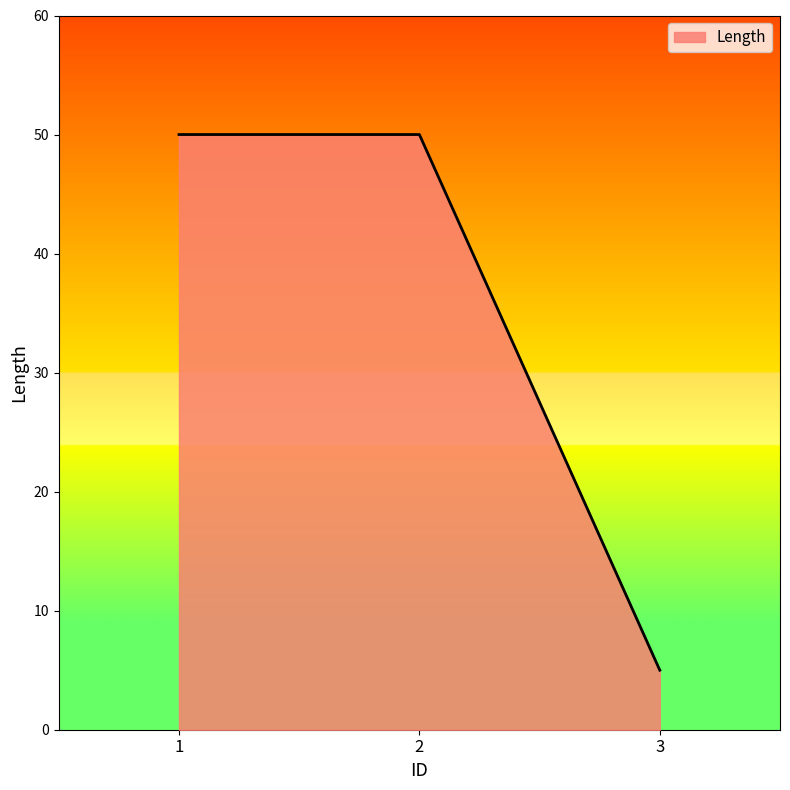

Reading left to right, extract all data points from this chart.

50	50	5